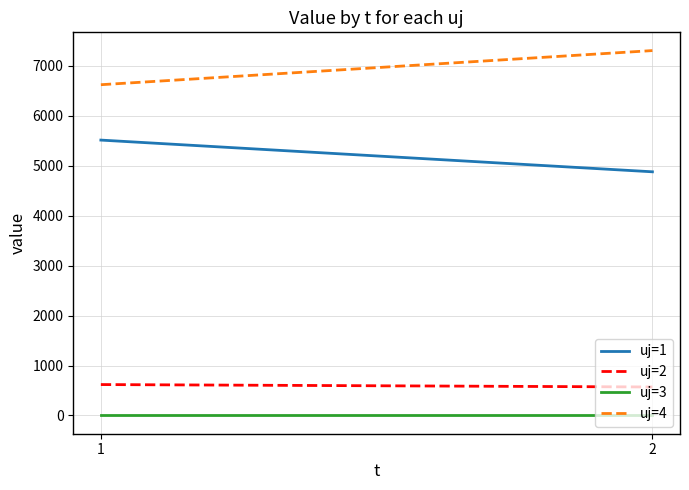

Where is uj=1 nearest to the value 5196?

2